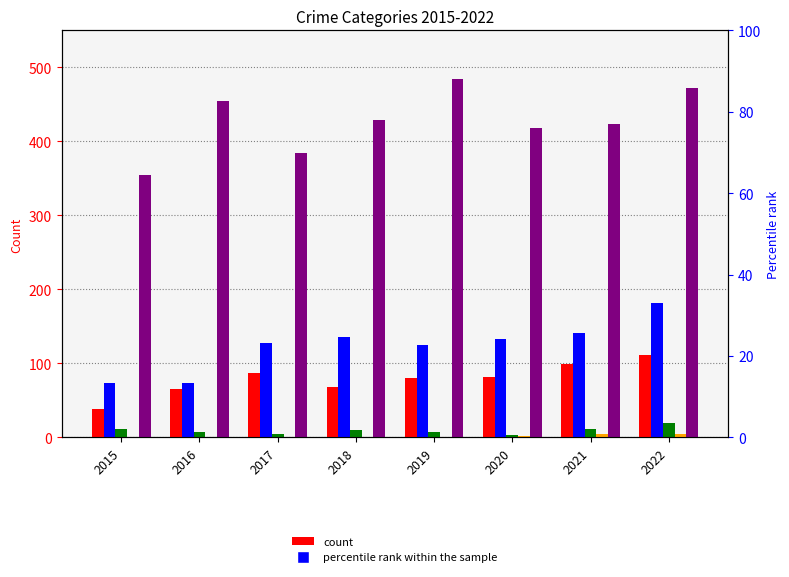

Reading left to right, extract all data points from this chart.

Aggravated Assault: 2015=38	2016=66	2017=87	2018=68	2019=81	2020=82	2021=99	2022=111
Aggravated Battery: 2015=73	2016=74	2017=127	2018=136	2019=125	2020=133	2021=141	2022=182
Criminal Sexual Assault: 2015=11	2016=8	2017=5	2018=10	2019=7	2020=3	2021=11	2022=20
Homicide: 2015=0	2016=1	2017=1	2018=1	2019=1	2020=2	2021=4	2022=5
Robbery: 2015=355	2016=454	2017=385	2018=429	2019=484	2020=418	2021=424	2022=472